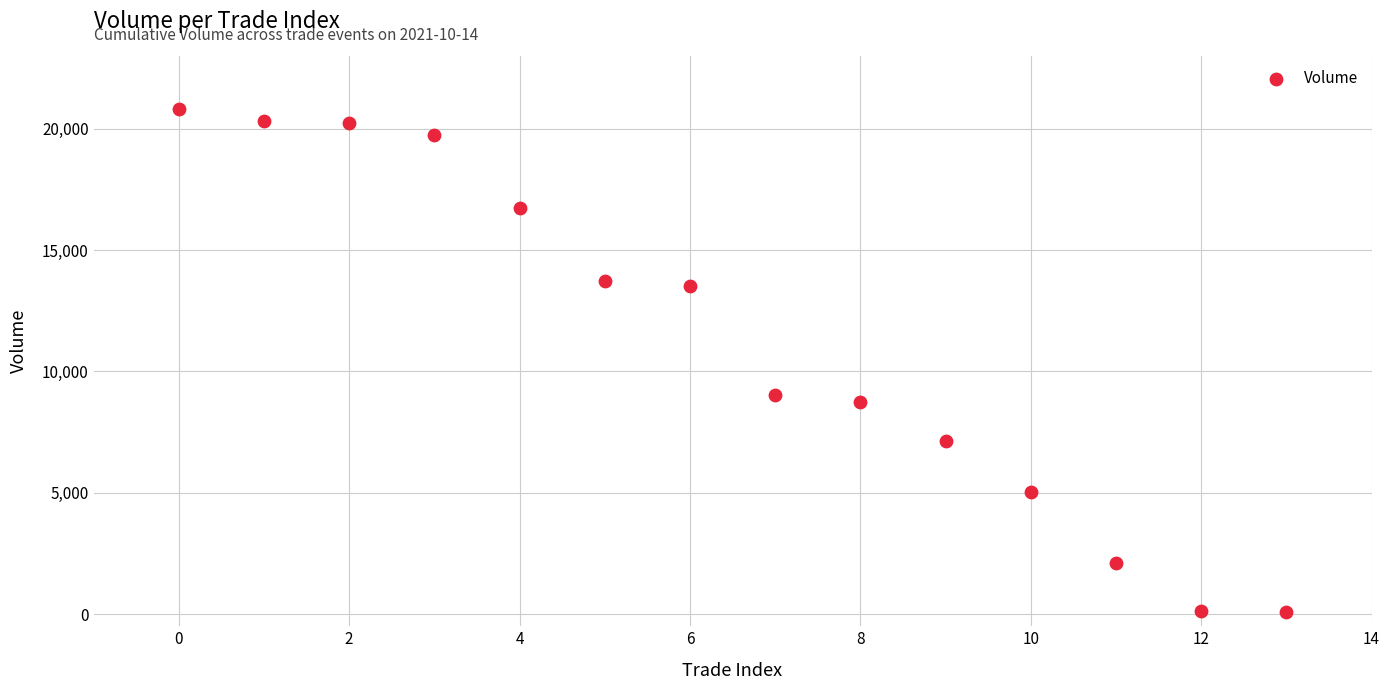

What Y value in the scatter plot is closest to 10459?

9019